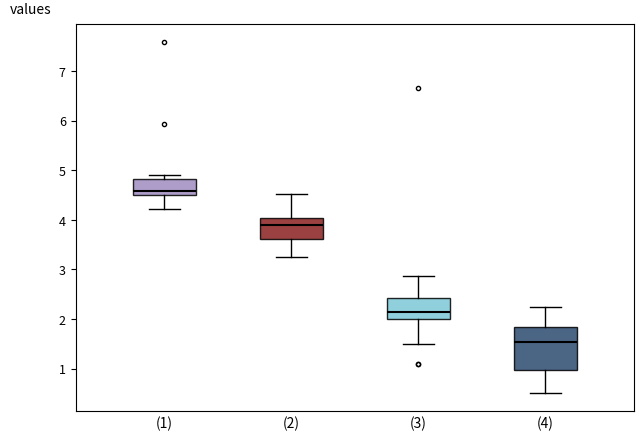

Where is the lower edge of the box for (3) on the y-axis? The values are not printed on the chart, so give them approximately, as read against the axis.

2.0